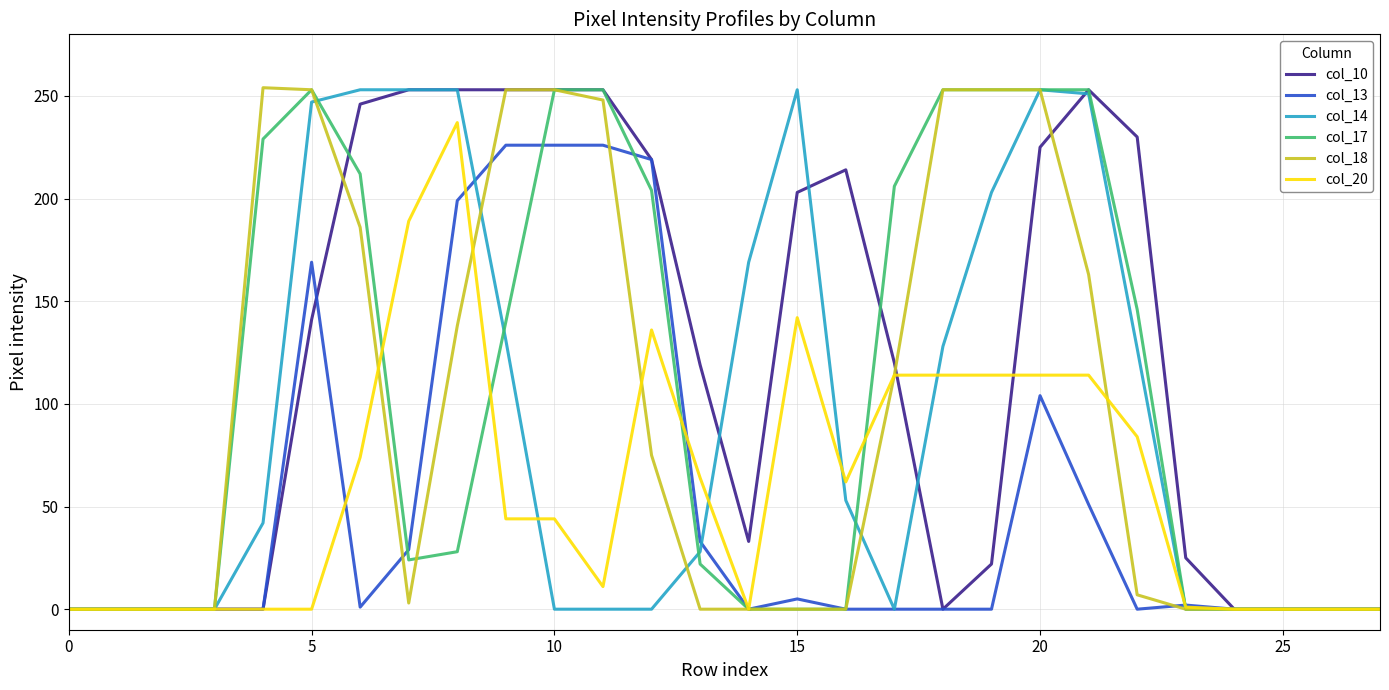

What is the difference between the maximum and minimum values in the col_13 series?

226